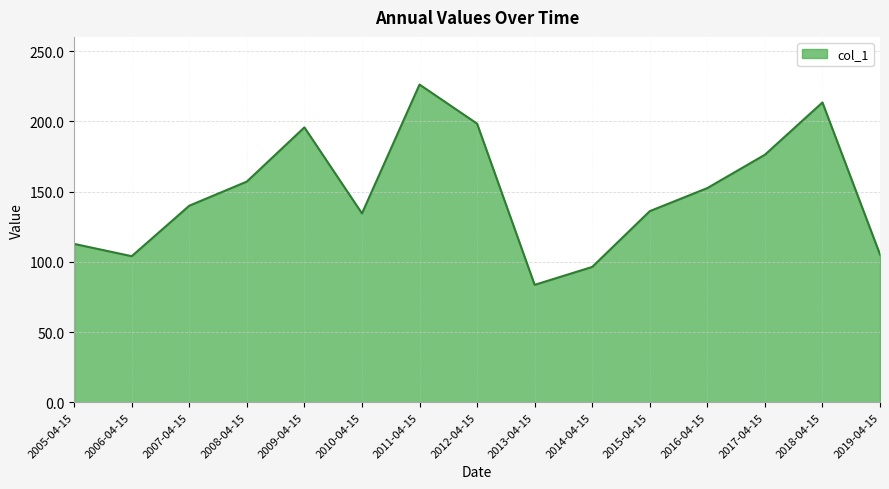

What is the average value?

148.9